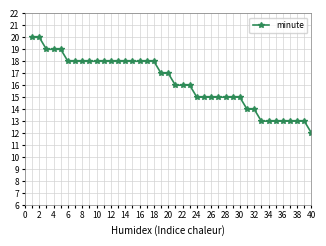

What is the value of the 9th point from the left?

18